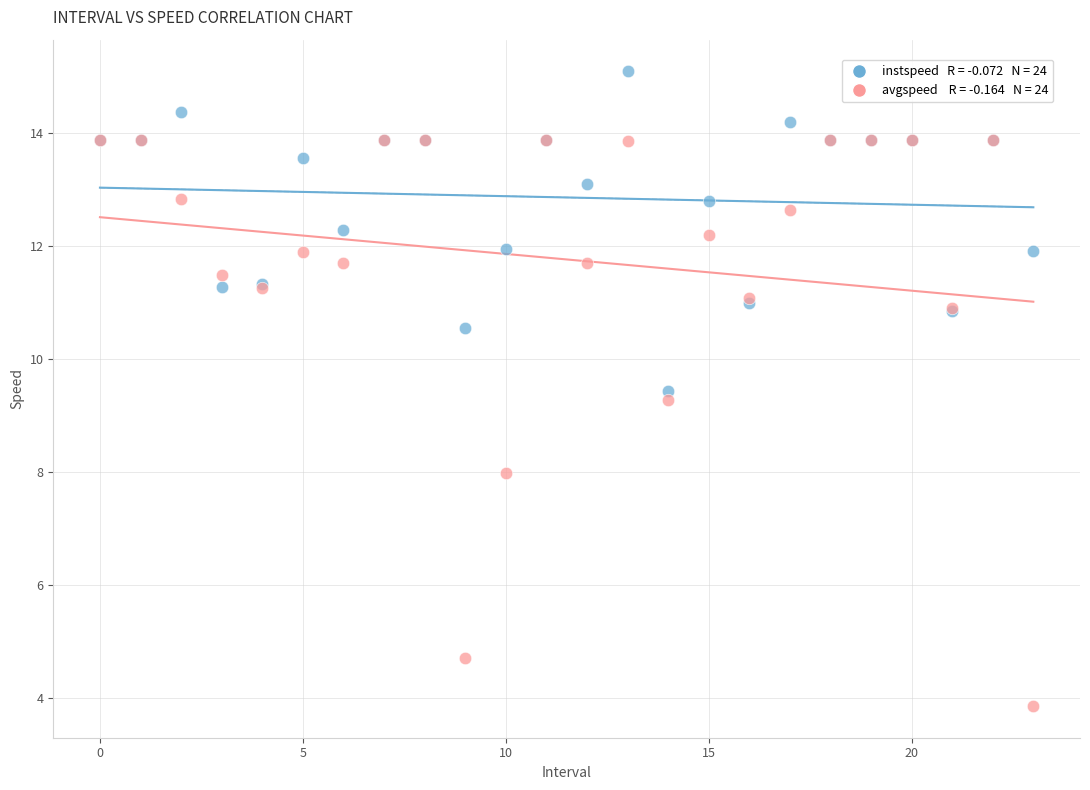

Across all series, what Y value is closest to 9?

9.3